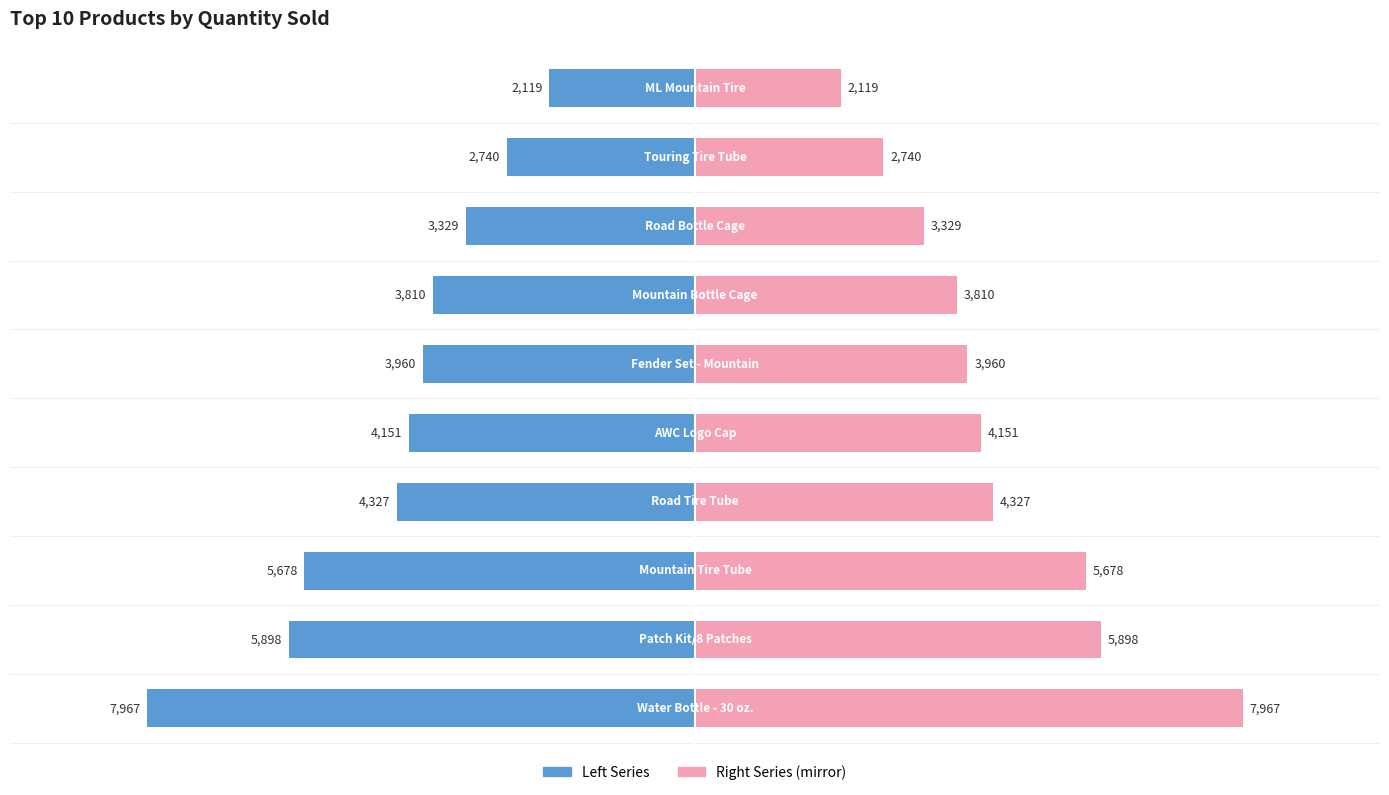

What is the difference between the maximum and minimum values in the quantity_sold series?

5848